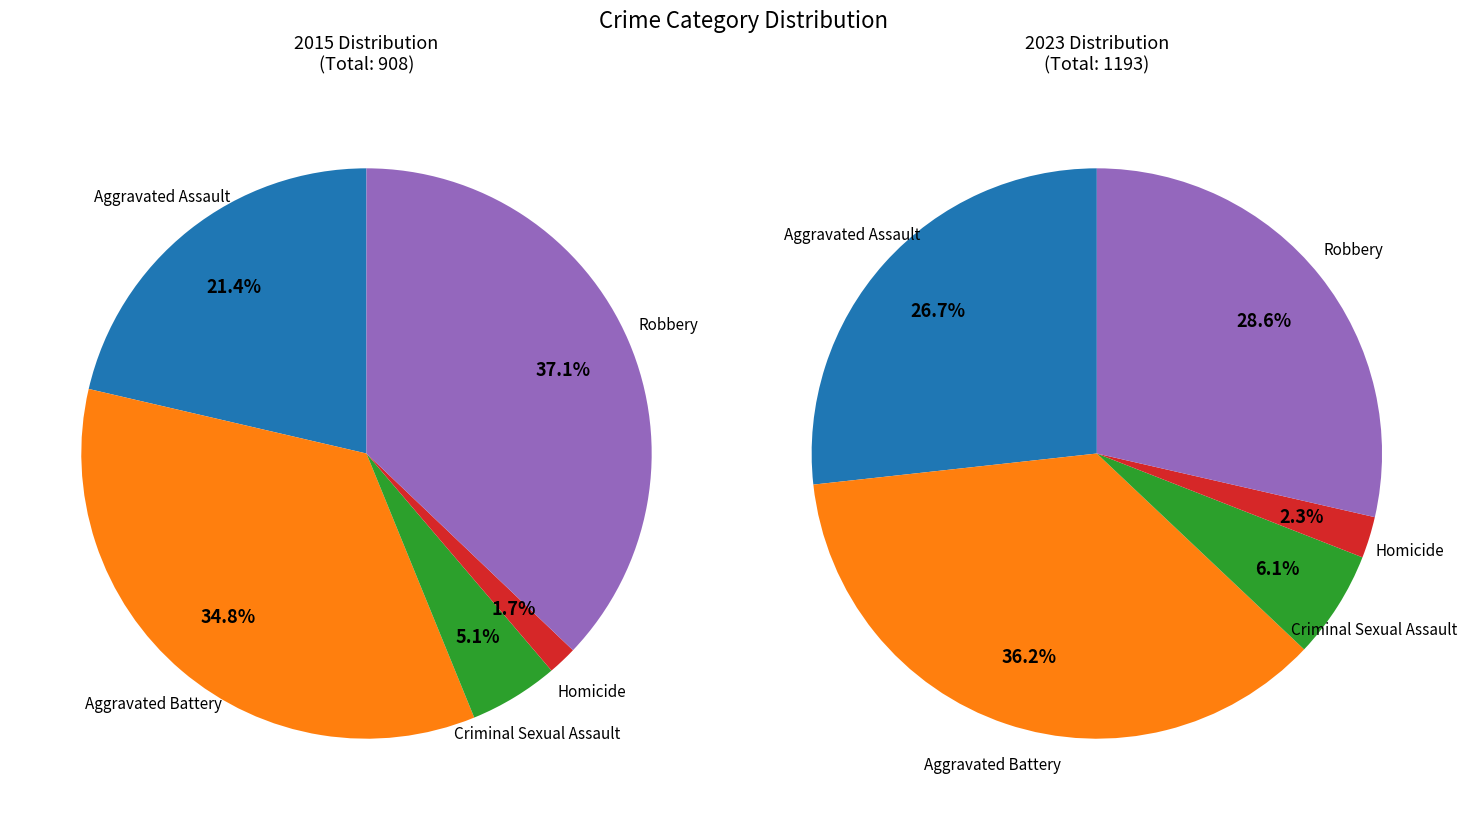

How many segments does this pie chart have?

5